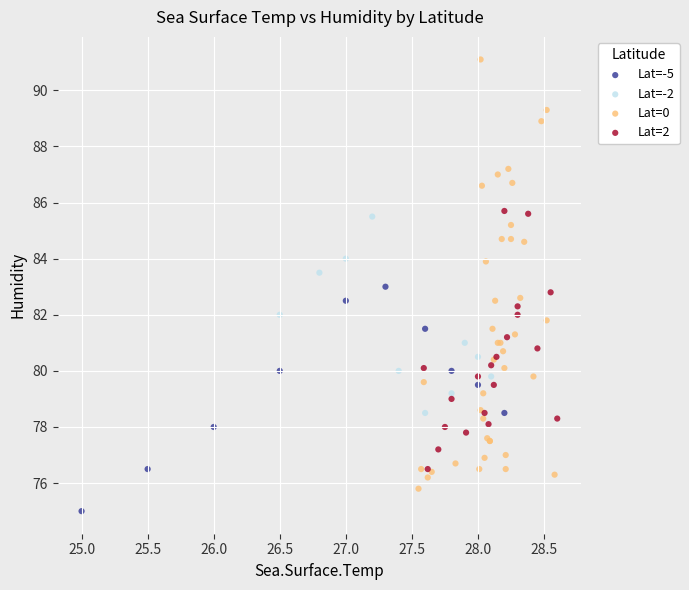

Which series has the largest Y range (max minus min)?

Lat=0